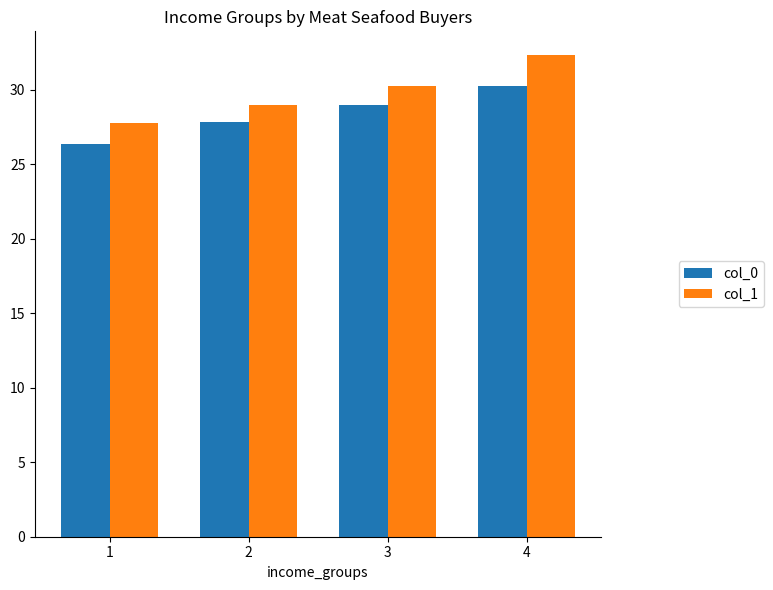

At which label does col_0 reach its minimum?

1